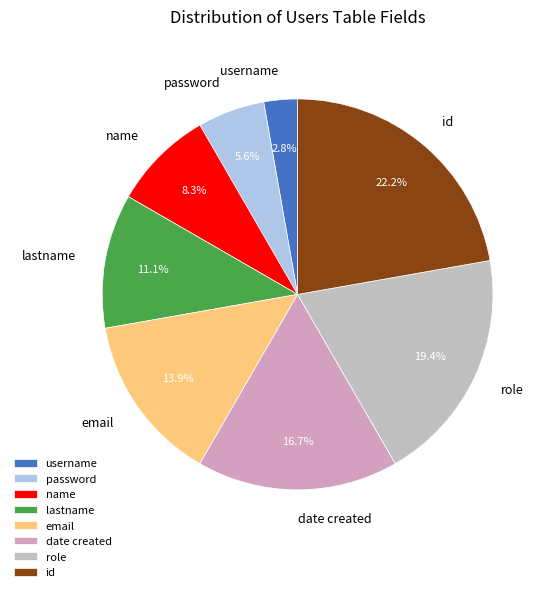

Approximately how many times larger is the value at role compared to email?

1.4